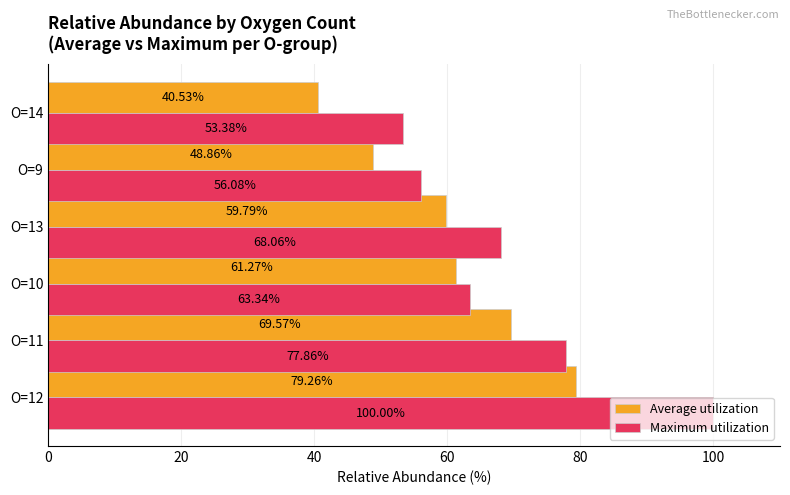

How many data points in Average utilization are above 61?

3